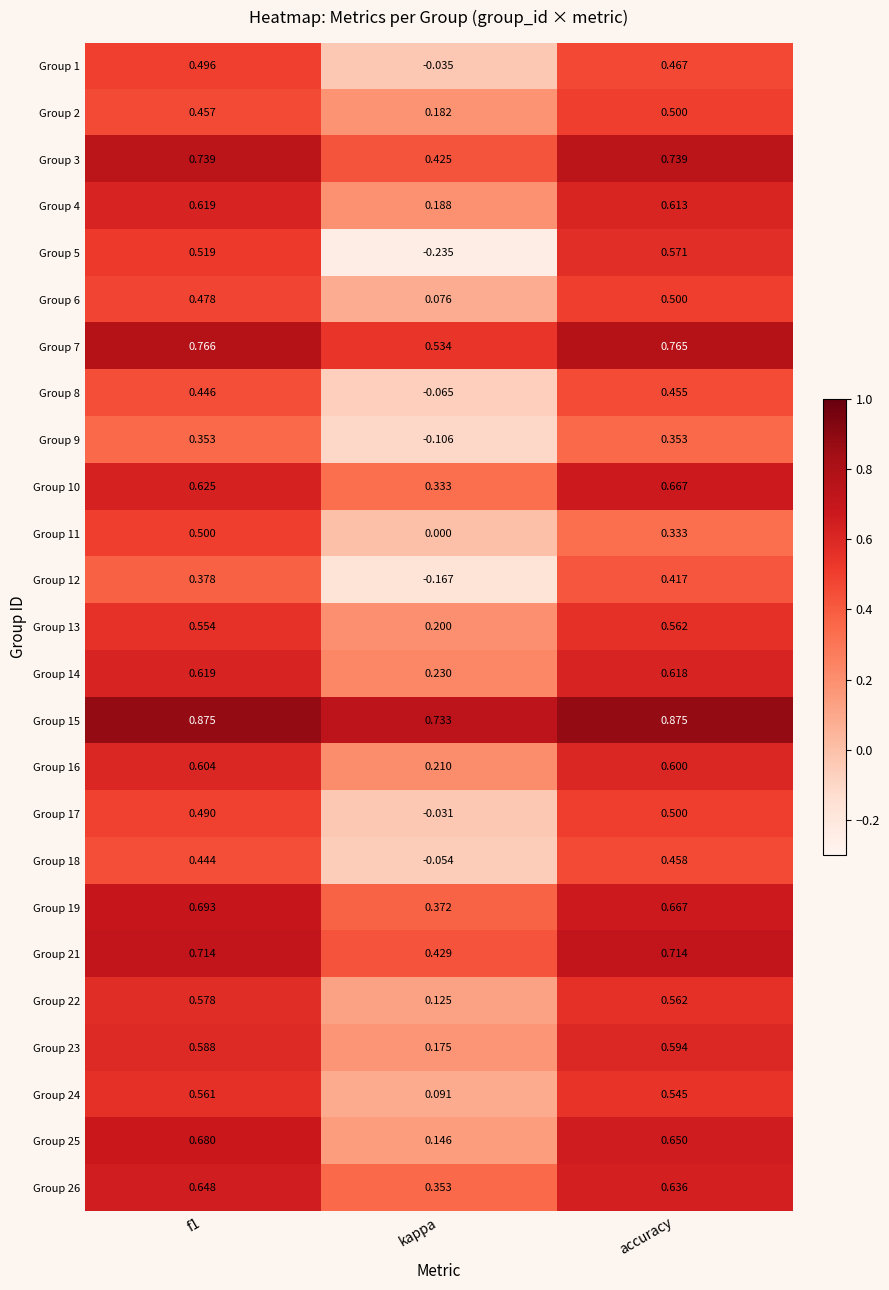

At which label is Group 12 closest to 0?

kappa